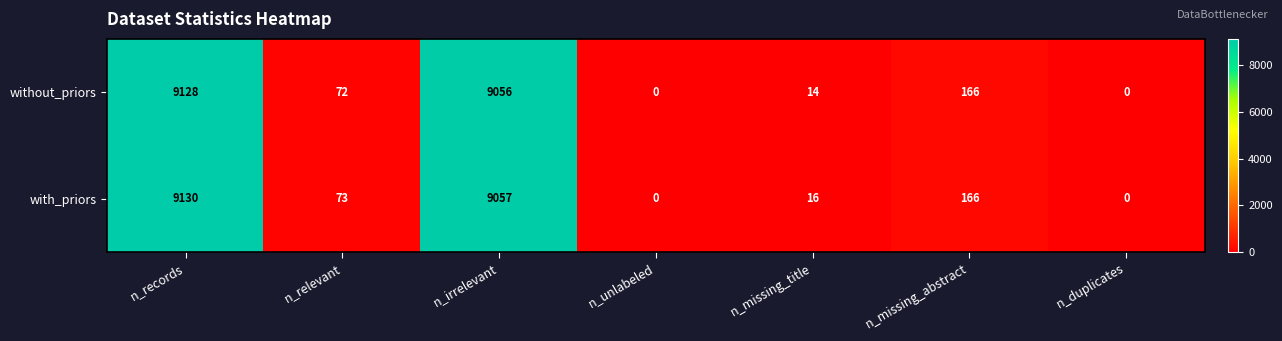

Reading left to right, what are all the values shown in this chart?

without_priors: 9128	72	9056	0	14	166	0
with_priors: 9130	73	9057	0	16	166	0